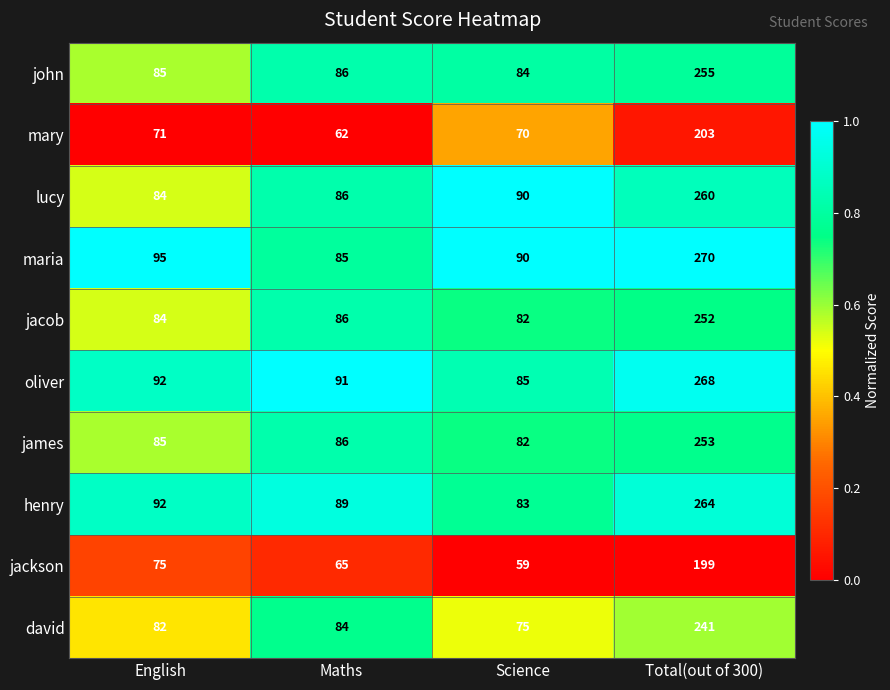

Is the value of henry at Science greater than the value of jackson at Total(out of 300)?

No